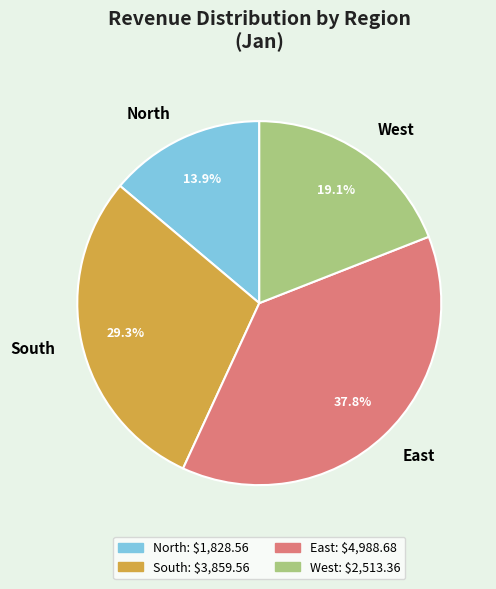

What percentage is the North slice, to the nearest percent?

14%